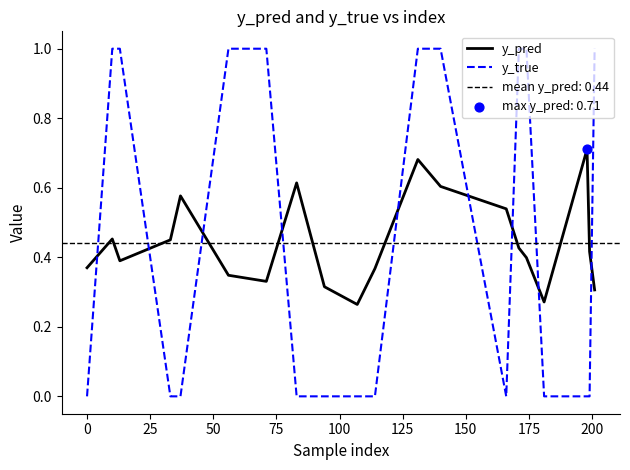

Which series contains the lowest Y value?

y_true